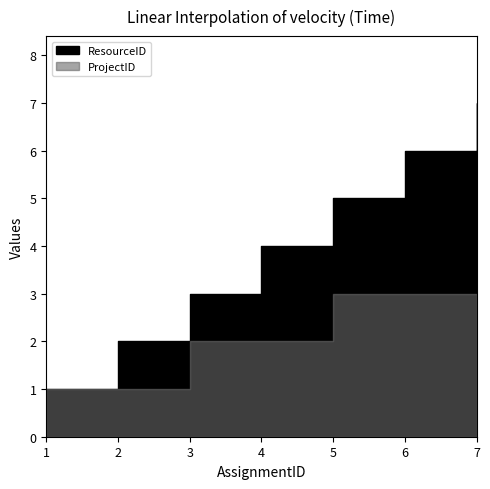

At which label does ResourceID first exceed 4?

5